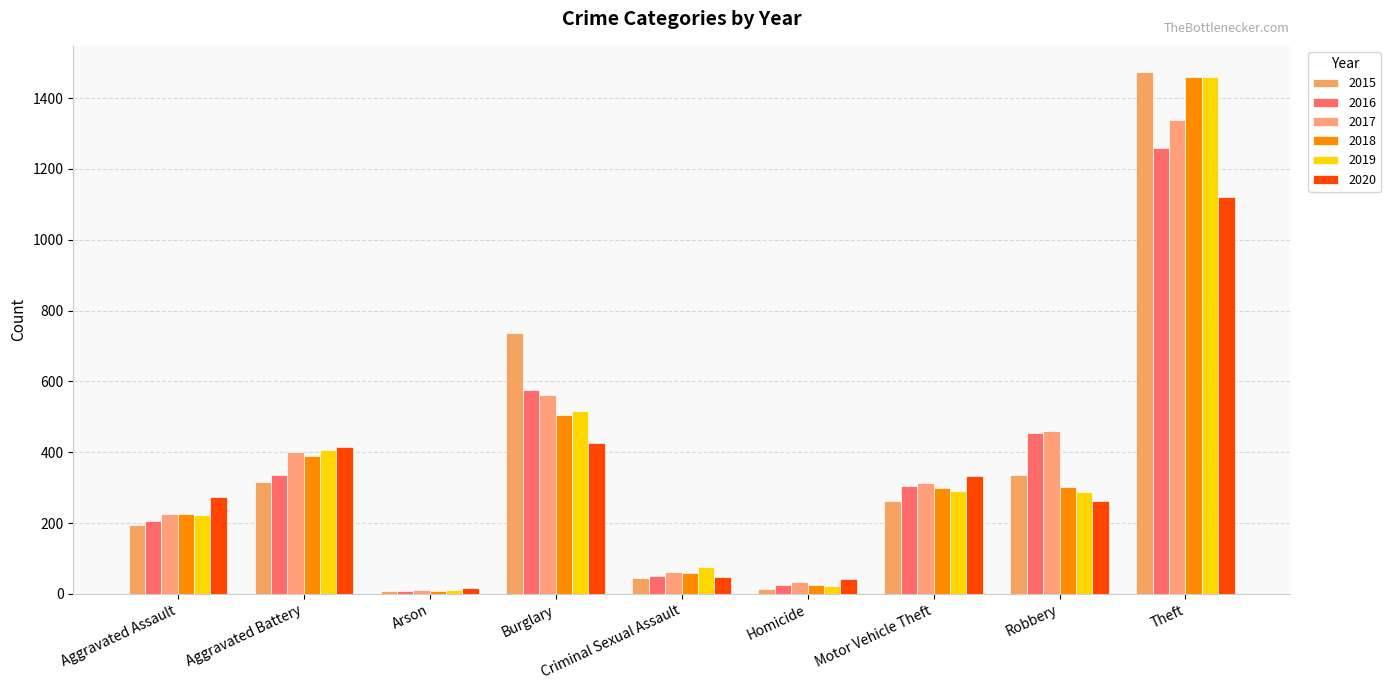

Between Aggravated Assault and Motor Vehicle Theft, which series saw the biggest shift?

2016